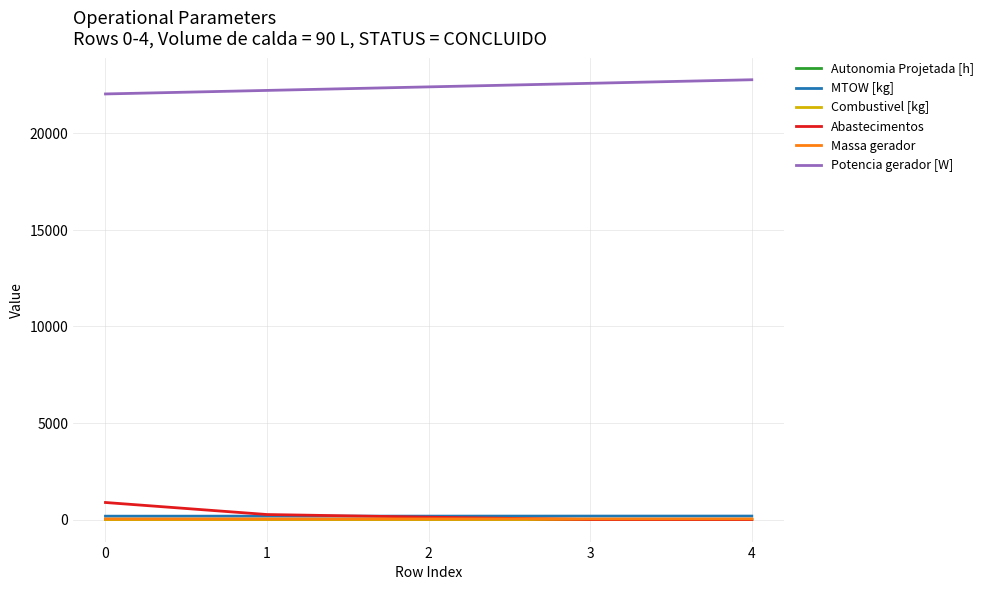

The value of Autonomia Projetada [h] at 2 is 0.3. True or false?

True